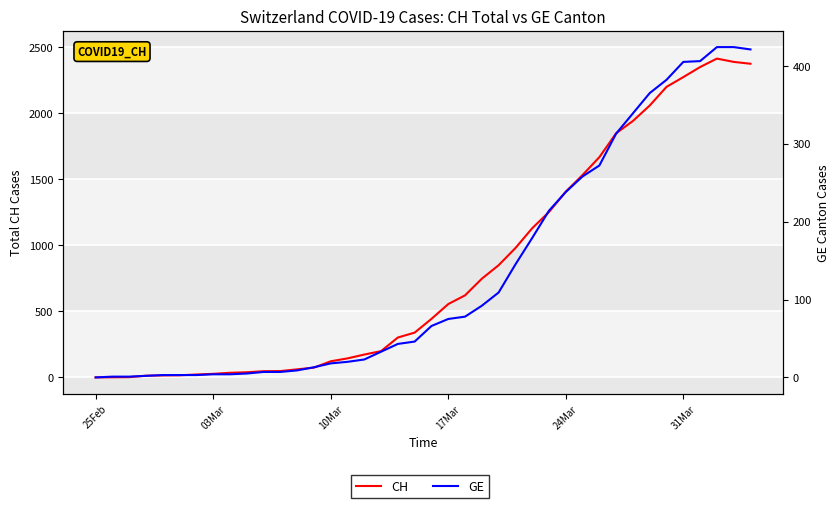

How many lines are shown in the chart?

2